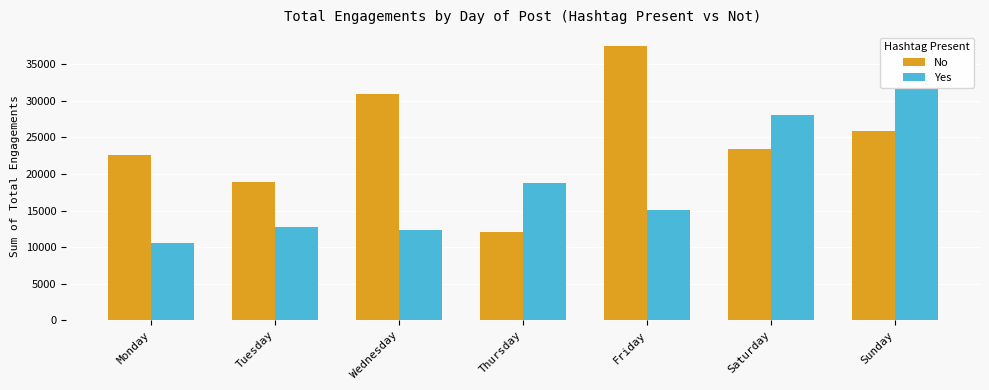

What is the total value across all series at Friday?

52621